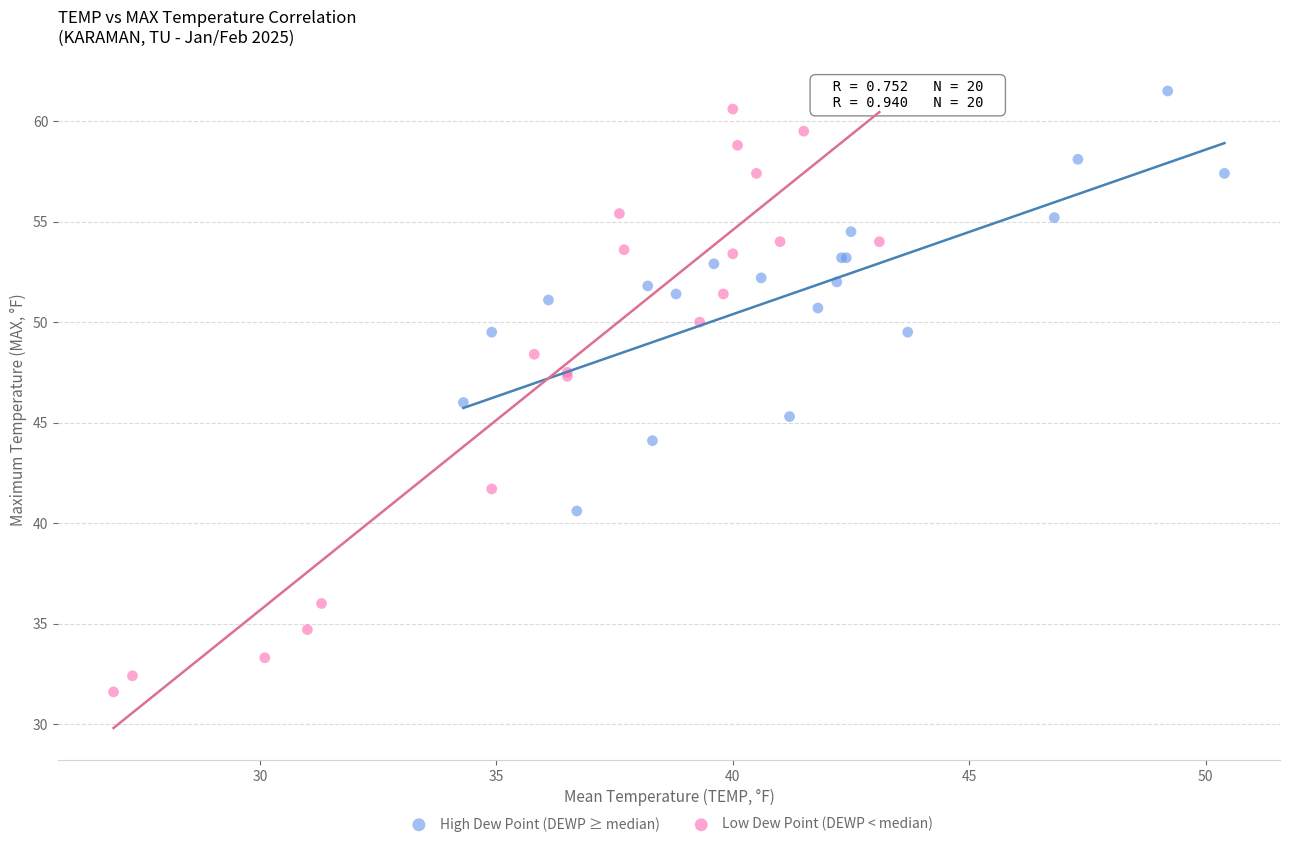

Which series contains the lowest Y value?

Low Dew Point (DEWP < median)